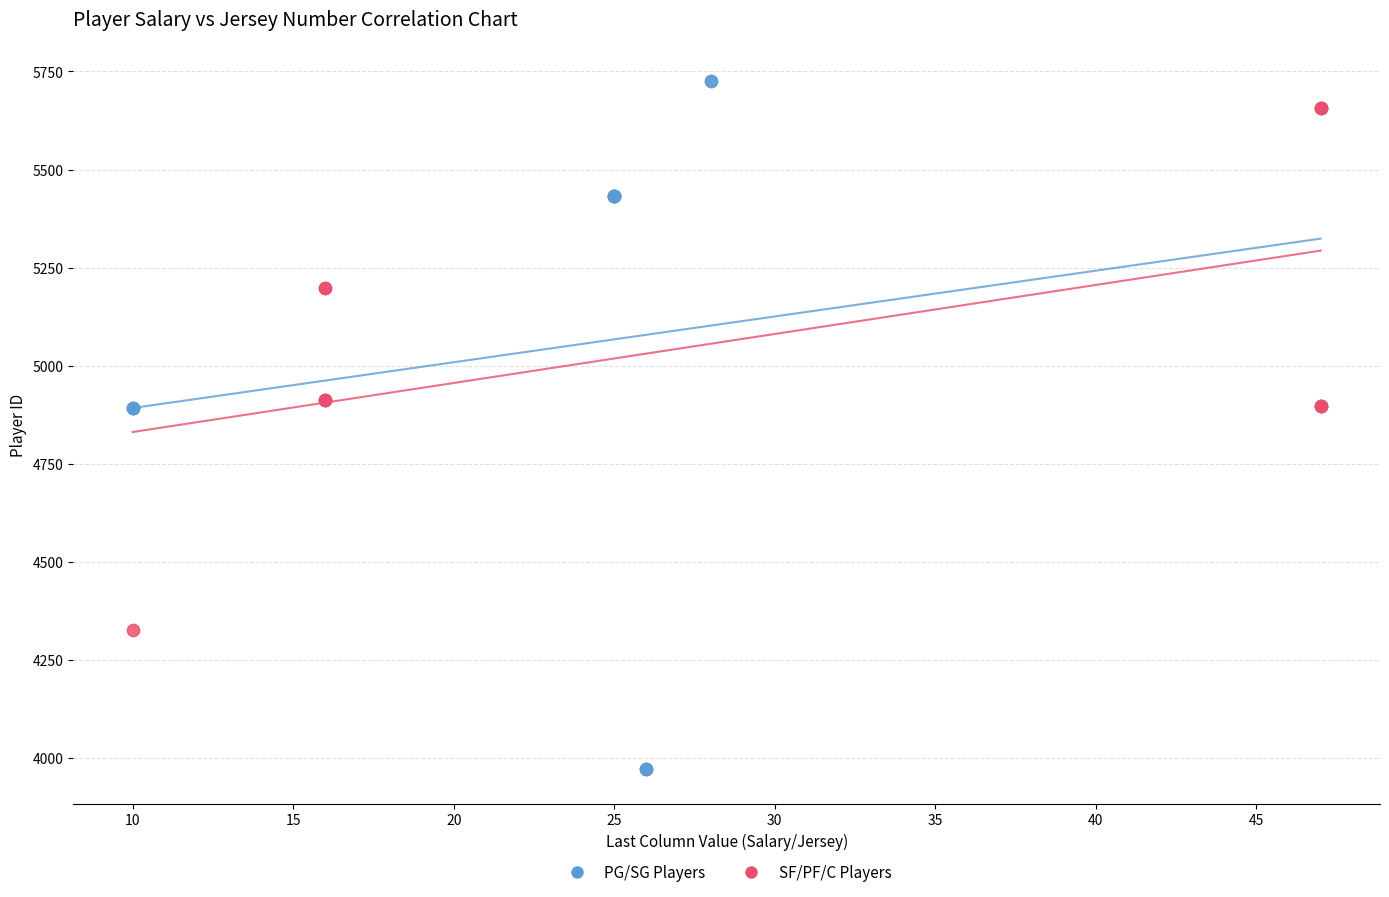

Which series has the largest Y range (max minus min)?

PG/SG Players